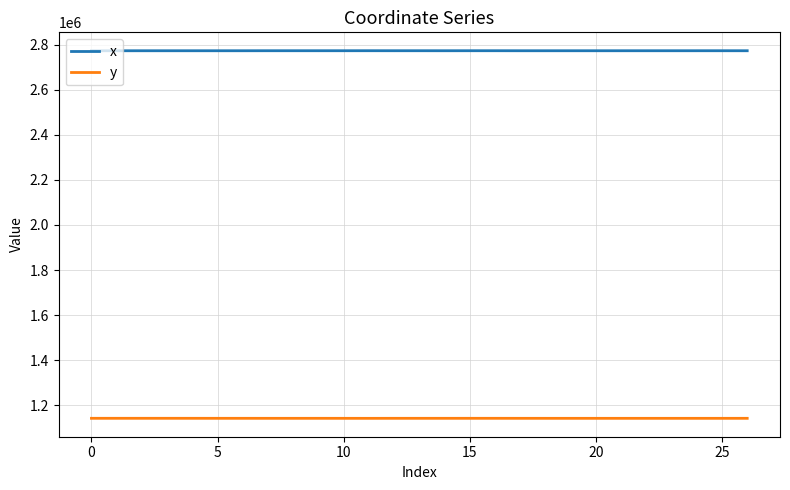

What is the smallest value displayed?

1141412.9